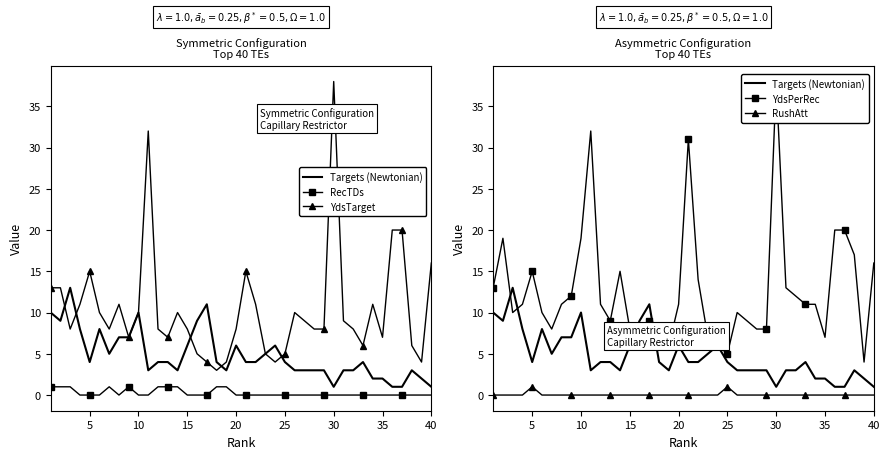

Between 20 and 5, which is larger?

20